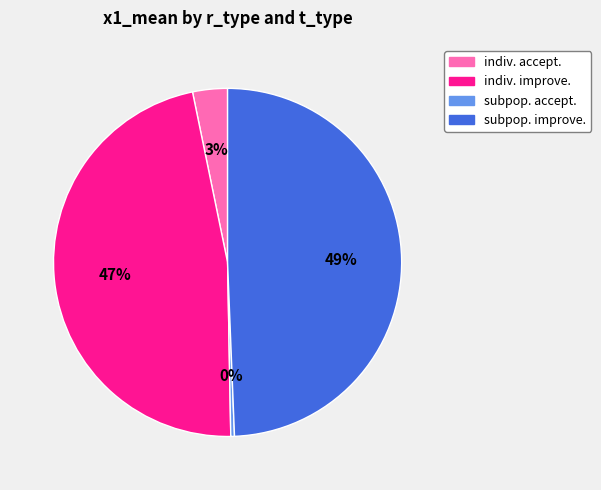

Which has a higher value, indiv. accept. or subpop. improve.?

subpop. improve.